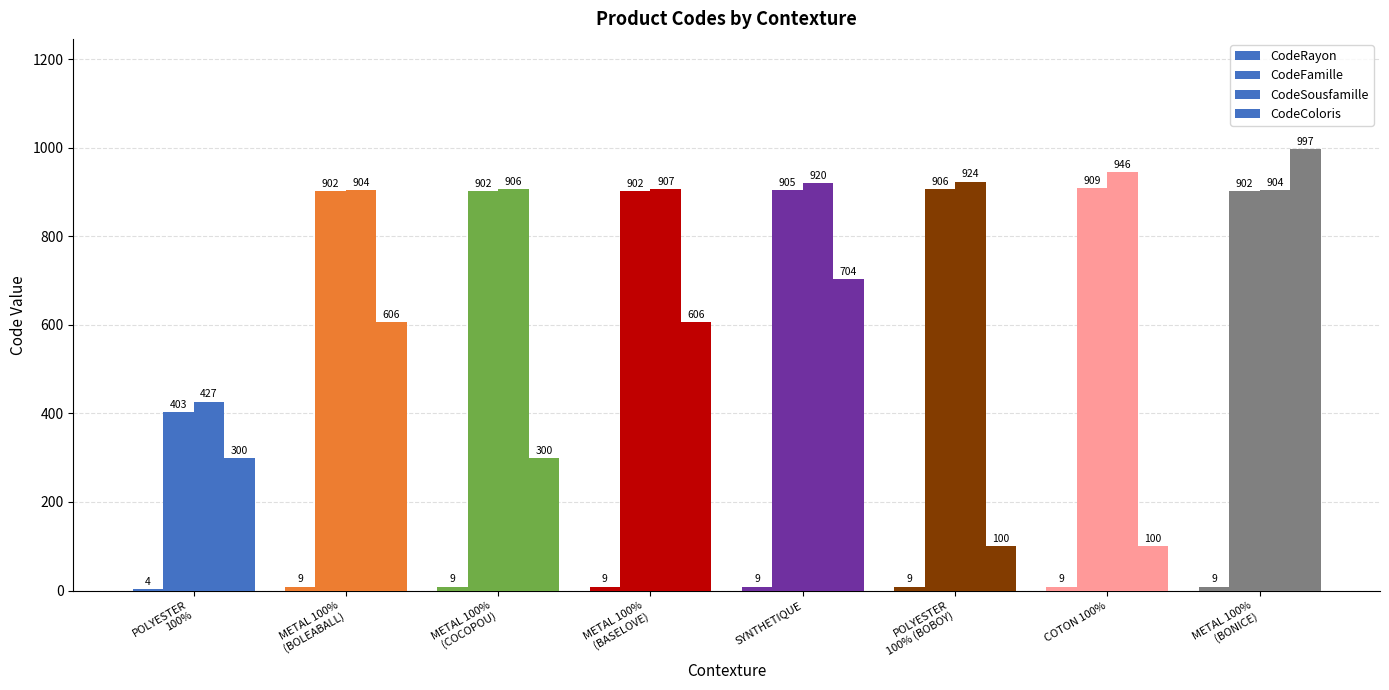

What is the lowest value of the CodeFamille series?

403